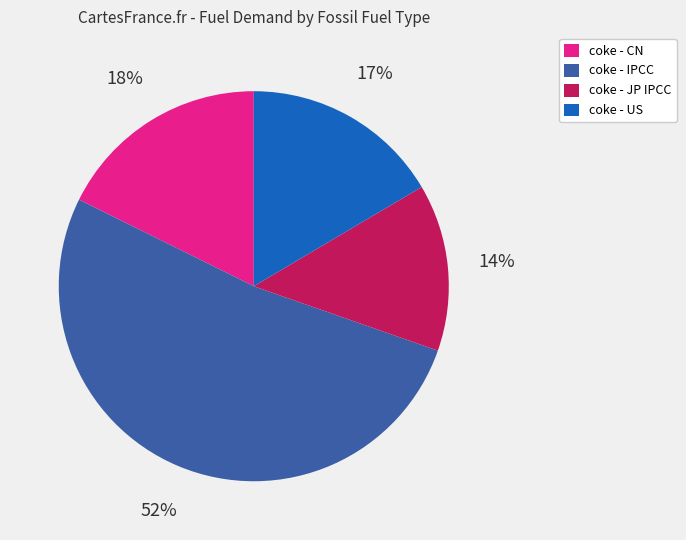

Is there any slice that represents more than half of the pie?

Yes